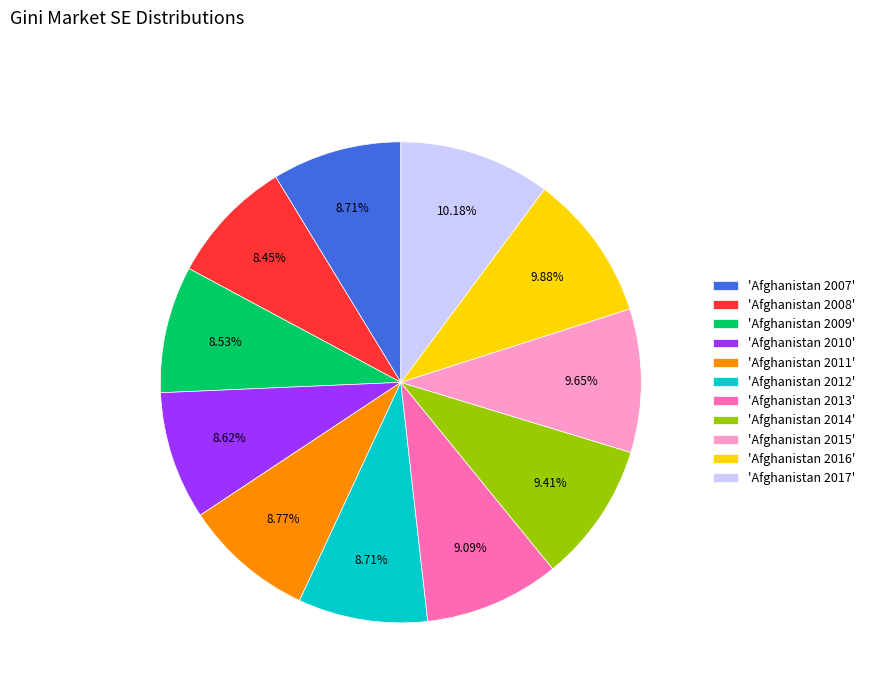

Between 'Afghanistan 2017' and 'Afghanistan 2013', which is larger?

'Afghanistan 2017'